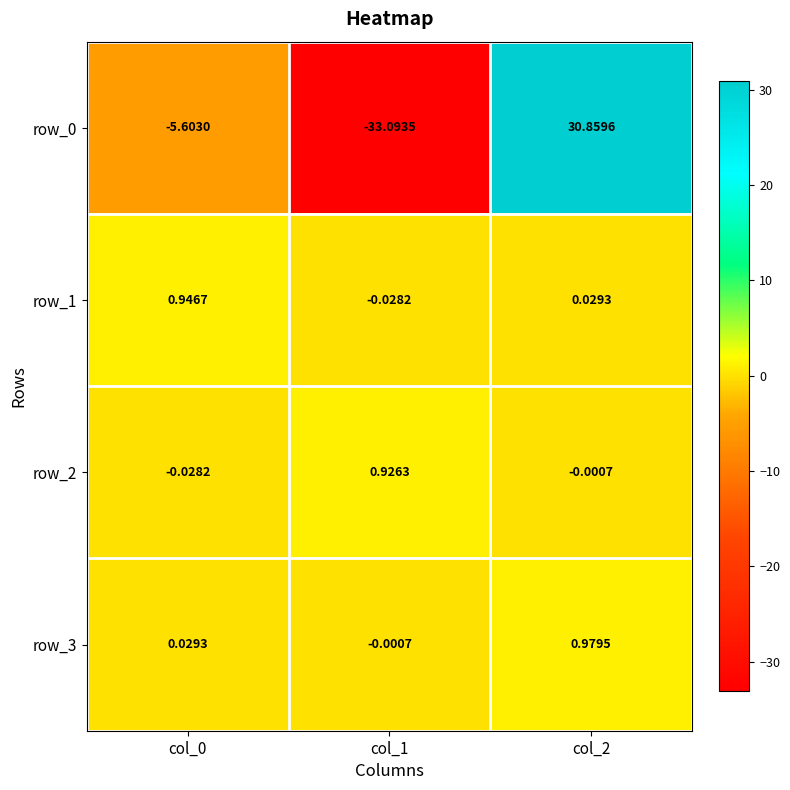

Is the value of row_1 at col_2 greater than the value of row_0 at col_0?

Yes